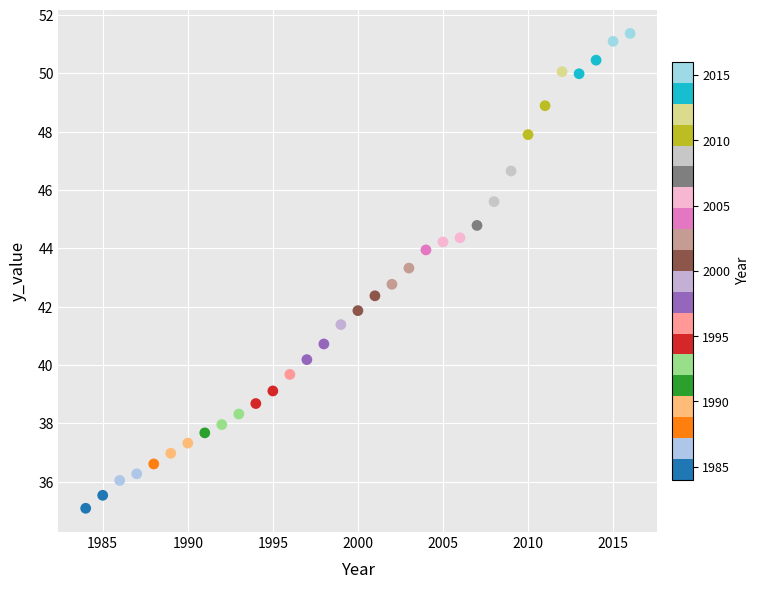

What is the range of Y values (max minus min)?

16.3